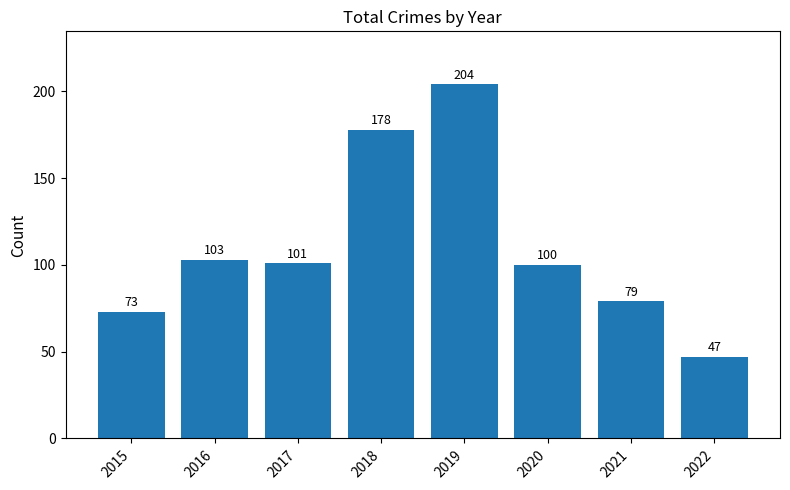

What is the ratio of the value at 2020 to the value at 2017?

1.0